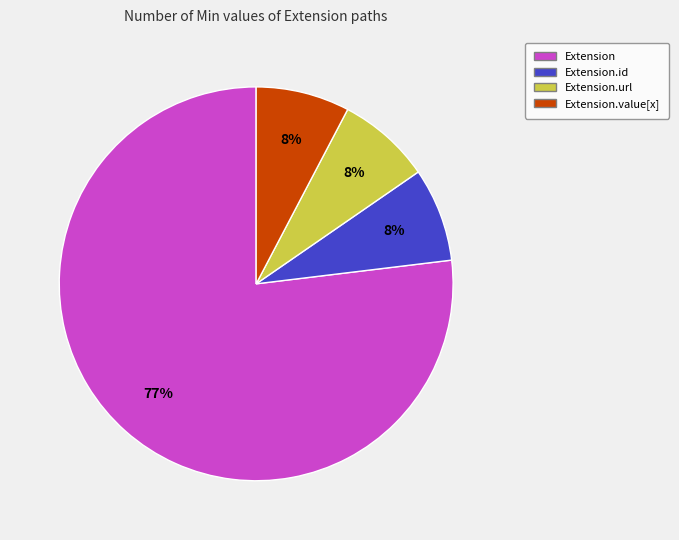

Does any single category account for the majority?

Yes